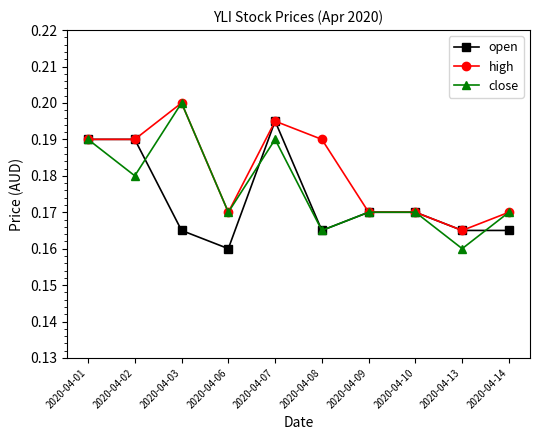

Which series ends up on top after the final intersection of open and close?

close